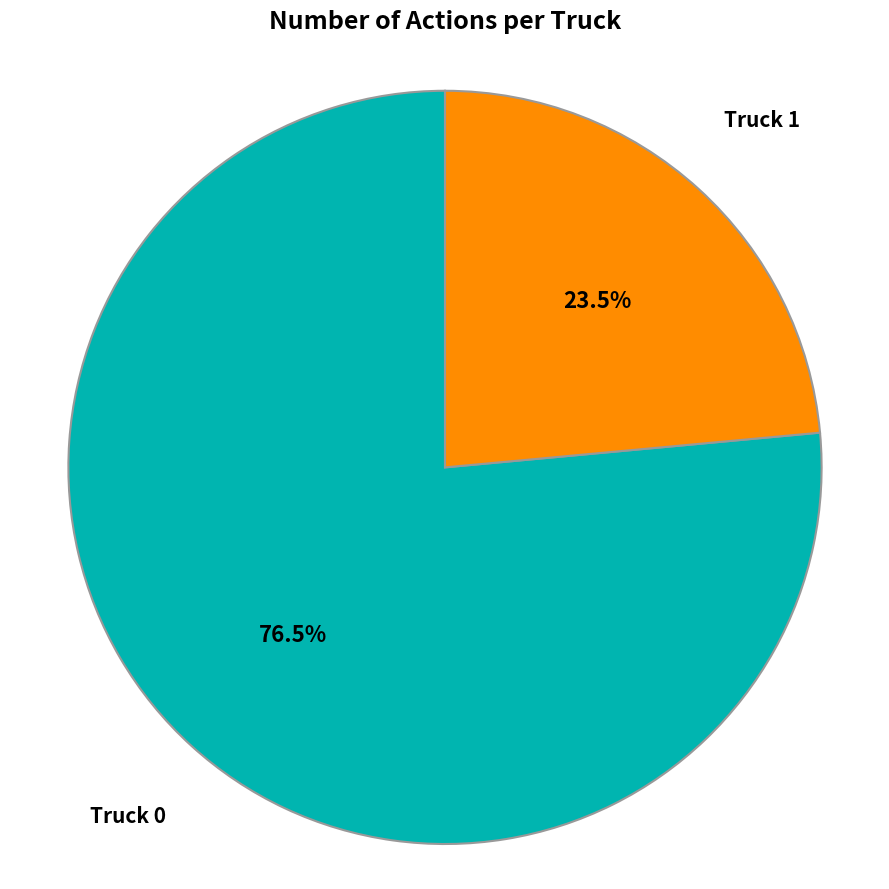

Rank the categories by value from lowest to highest.

Truck 1, Truck 0